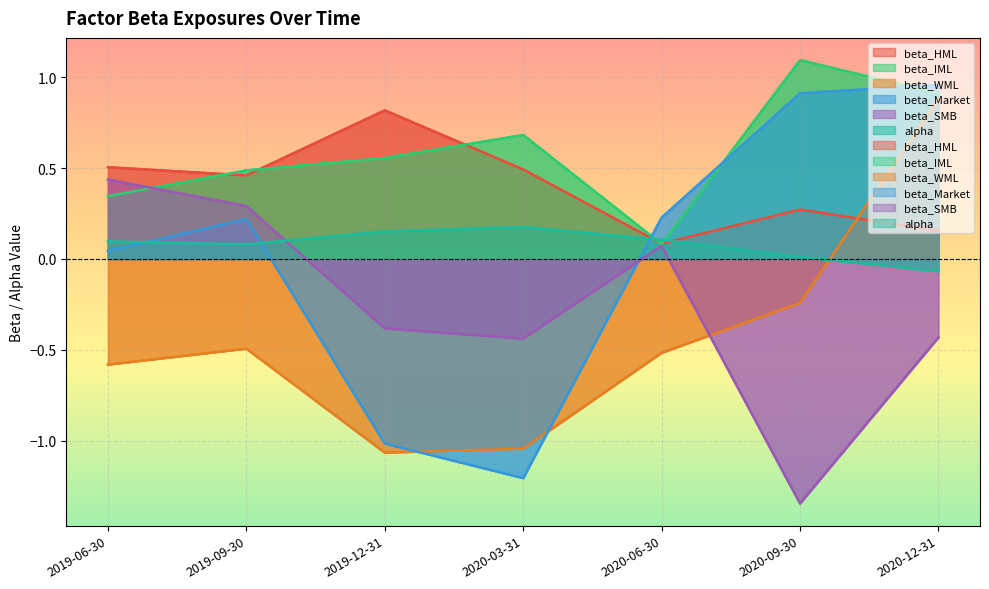

How many series are shown in this chart?

6